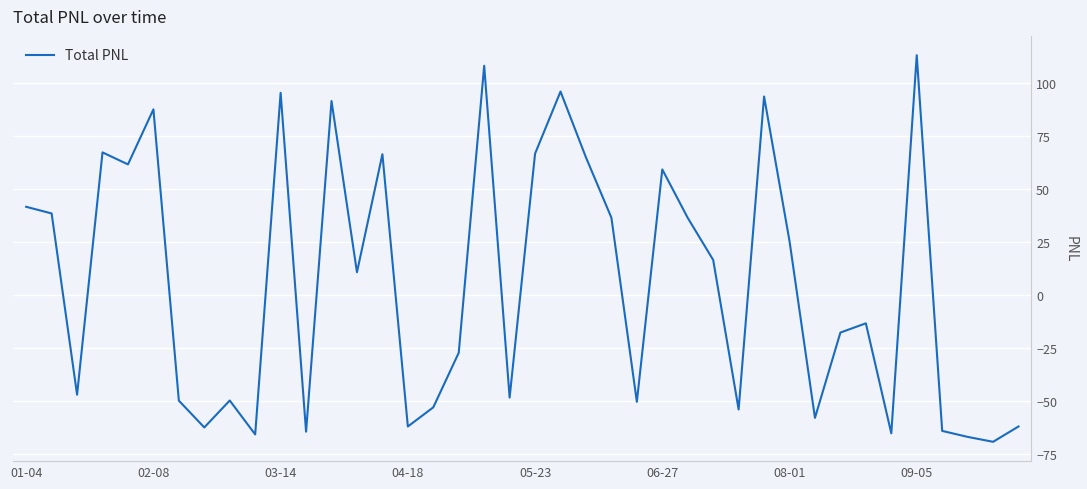

What is the difference between the maximum and minimum values?

182.1